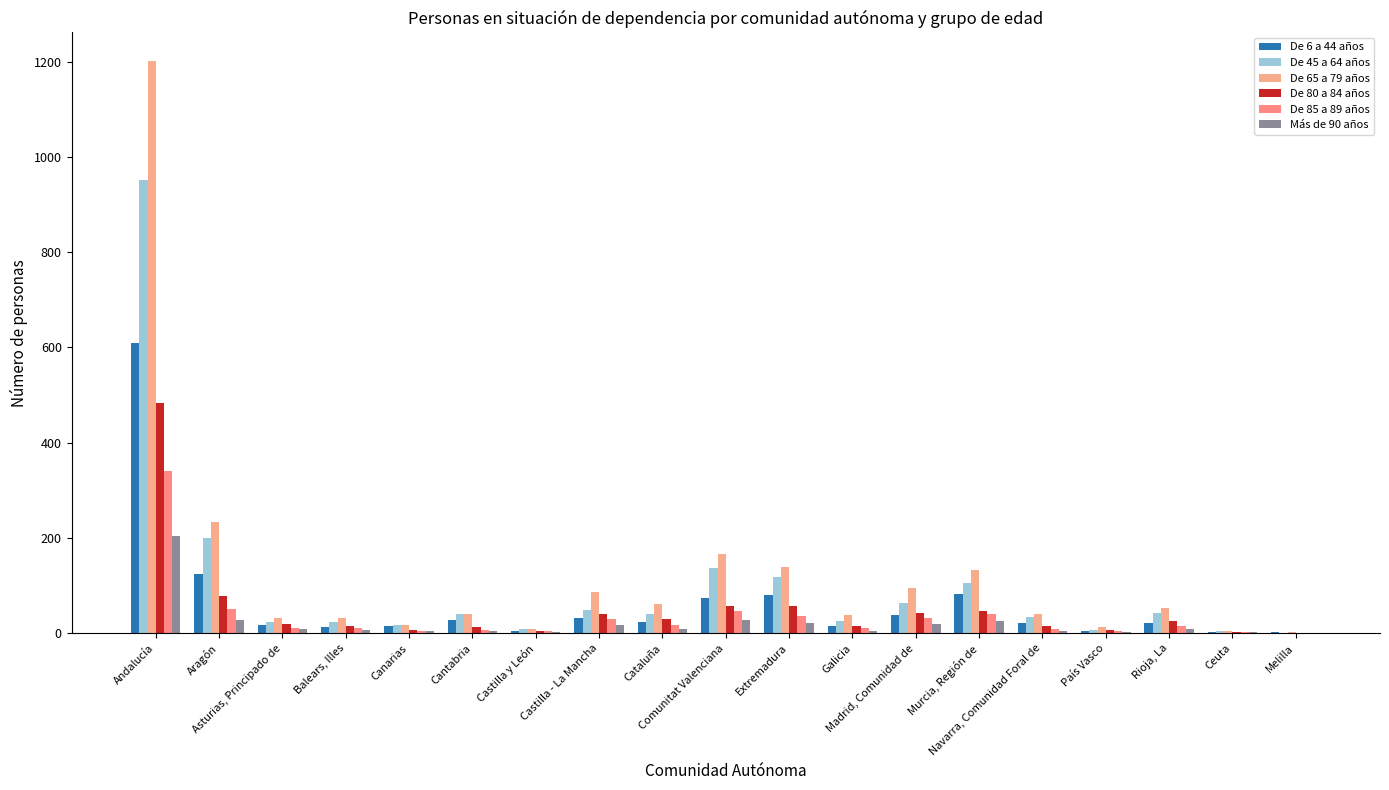

What are all the series names shown in the legend?

De 6 a 44 años, De 45 a 64 años, De 65 a 79 años, De 80 a 84 años, De 85 a 89 años, Más de 90 años